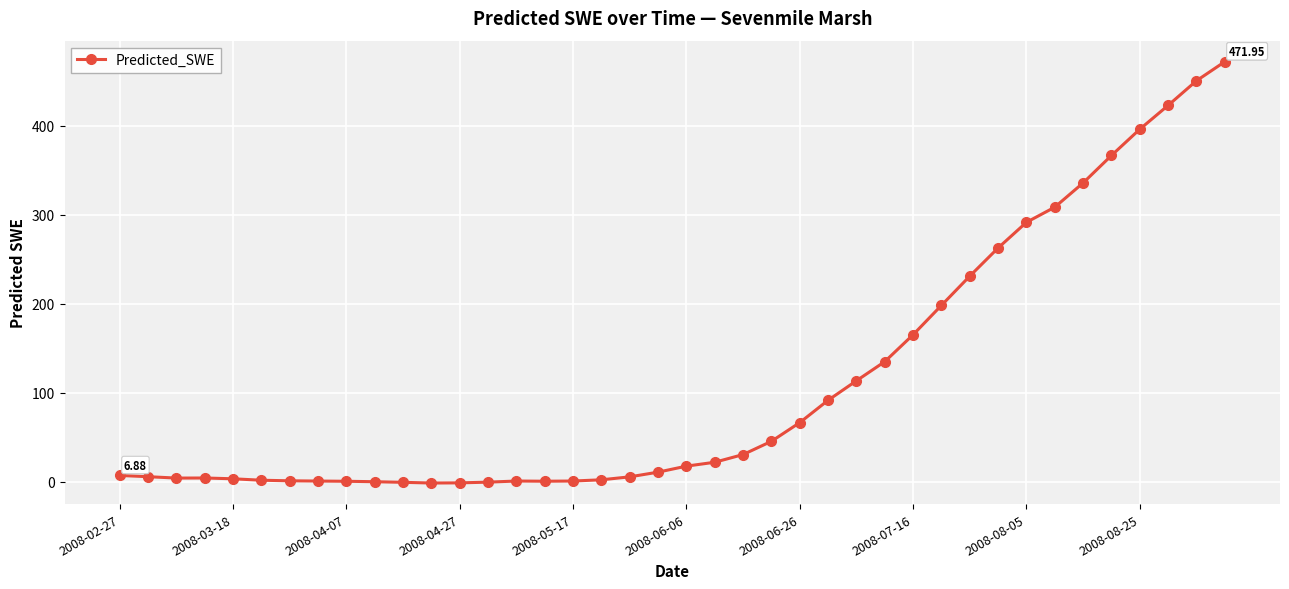

True or false: there are more than 0 points higher than both neighbors.

True